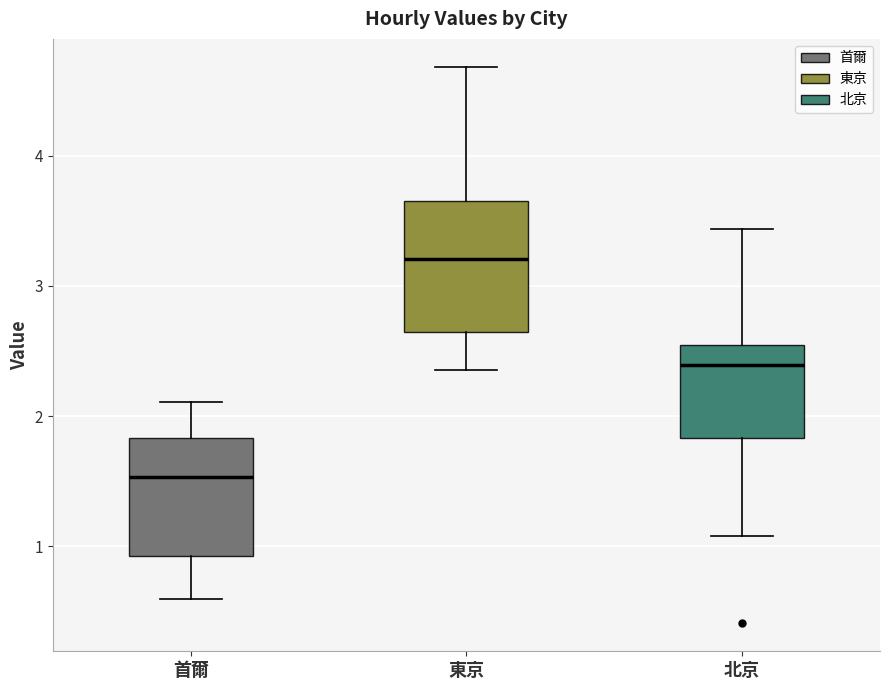

Reading left to right, transcribe this box plot: for each box, give where its median line is, the range the box spans, and where its two whiskers end, as read against the y-axis. The values are not printed on the chart, so give them approximately, as read against the axis.

首爾: median 1.5, box 0.9 to 1.8, whiskers 0.6 to 2.1
東京: median 3.2, box 2.6 to 3.7, whiskers 2.4 to 4.7
北京: median 2.4, box 1.8 to 2.5, whiskers 1.1 to 3.4